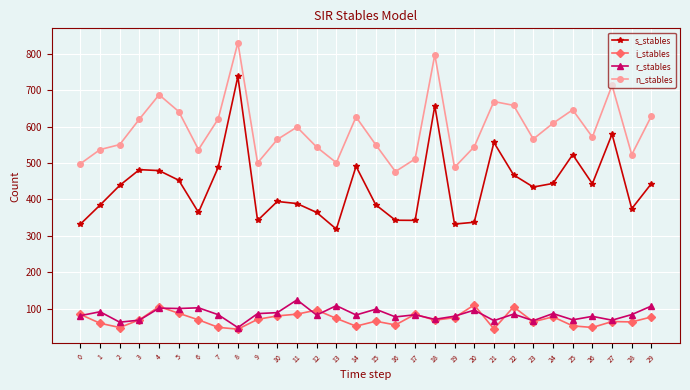

True or false: s_stables and i_stables cross at least once.

False